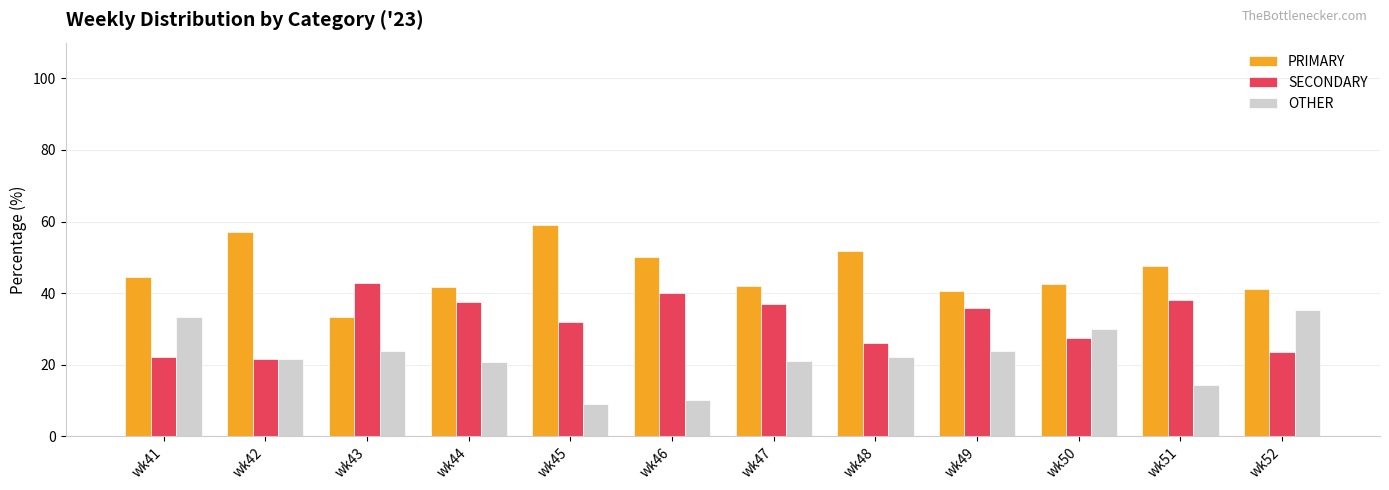

Is the value of SECONDARY at wk46 greater than the value of OTHER at wk45?

Yes